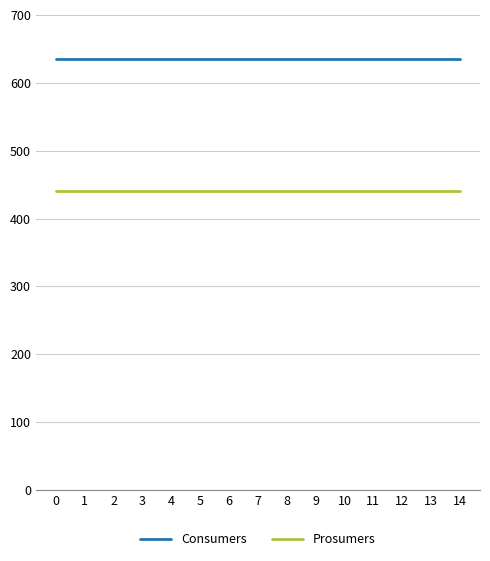

True or false: Consumers has a value of 635 at 6.

True